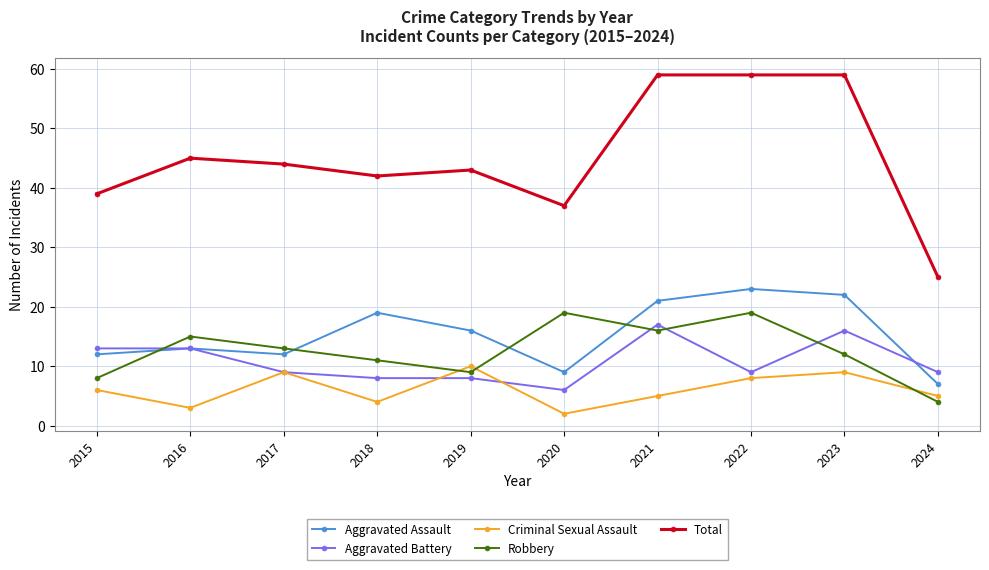

Reading left to right, list all the values displayed in this chart.

Aggravated Assault: 12	13	12	19	16	9	21	23	22	7
Aggravated Battery: 13	13	9	8	8	6	17	9	16	9
Criminal Sexual Assault: 6	3	9	4	10	2	5	8	9	5
Robbery: 8	15	13	11	9	19	16	19	12	4
Total: 39	45	44	42	43	37	59	59	59	25